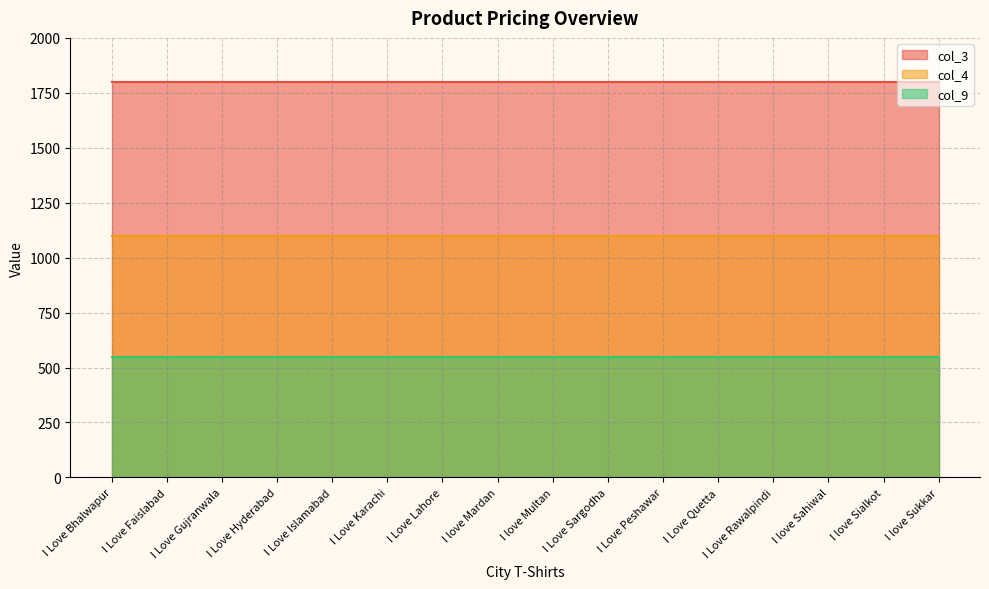

True or false: col_9 and col_4 intersect in this chart.

False